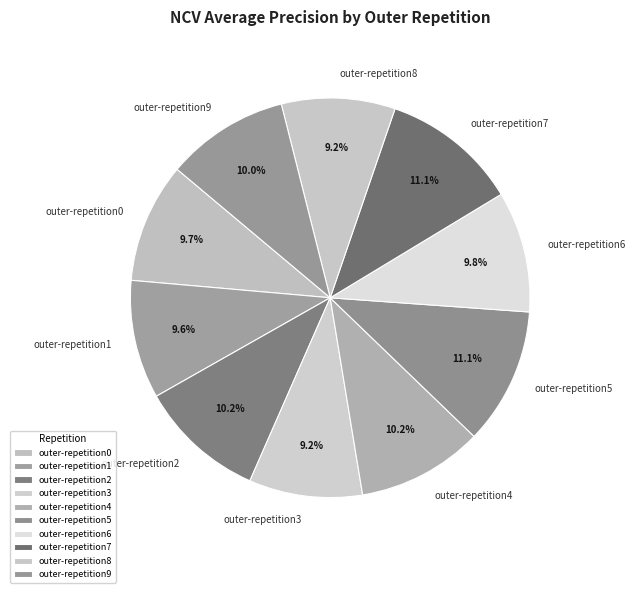

Is it true that outer-repetition9 is 22% of the pie?

False